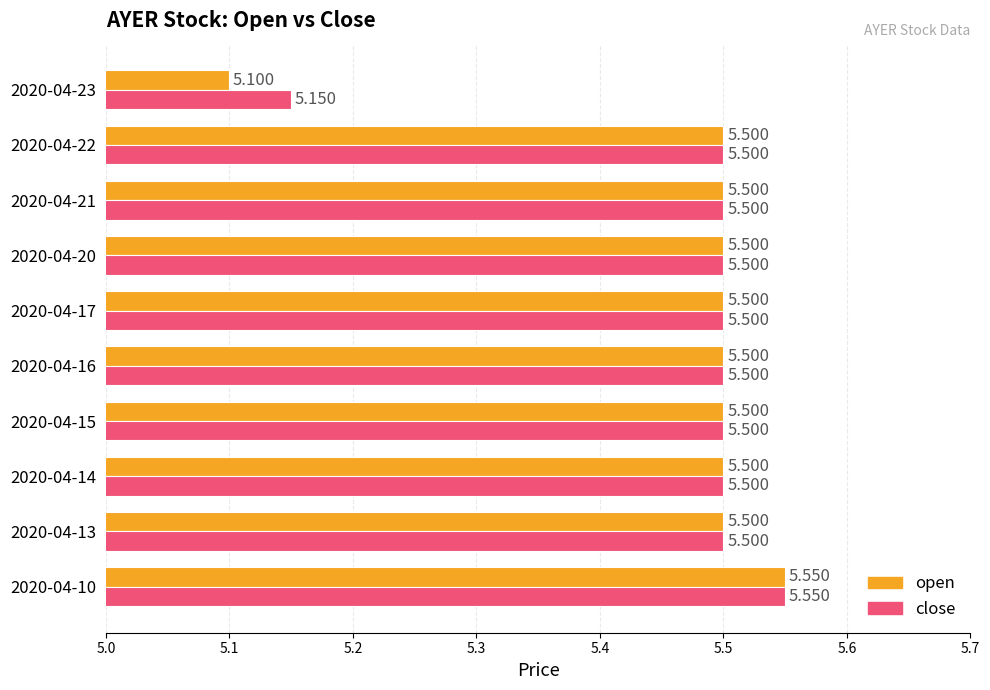

At how many categories does at least one series exceed 5?

10